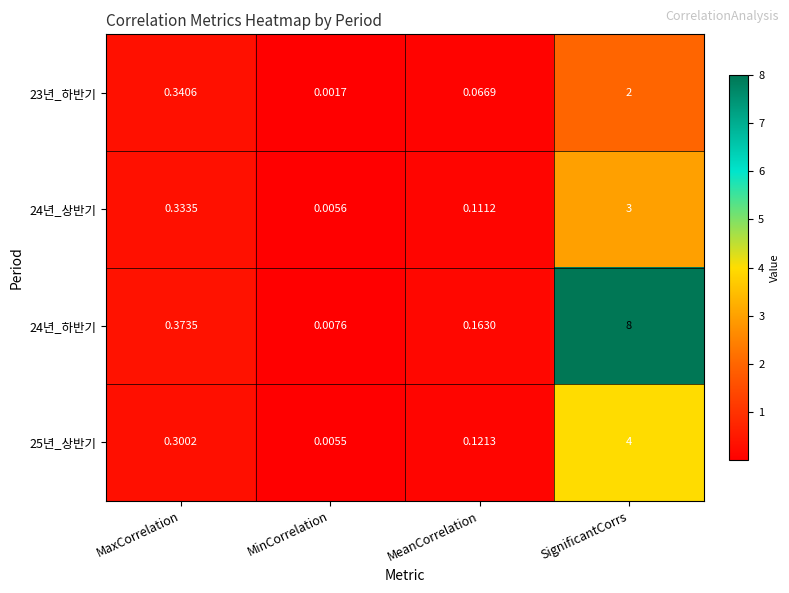

Which category has the highest value across all series?

SignificantCorrs